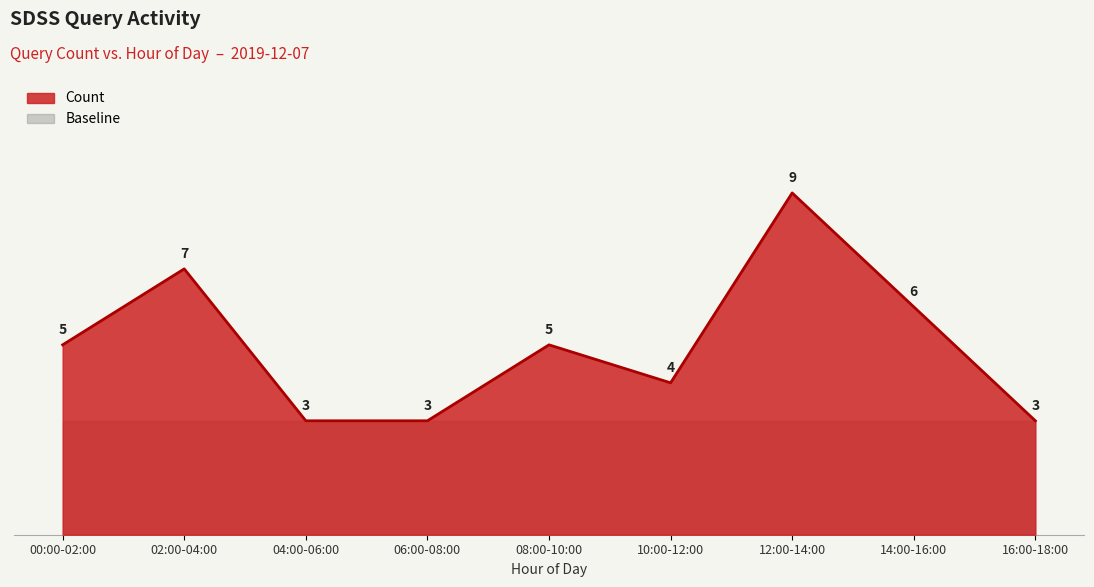

What is the maximum value shown in the chart?

9